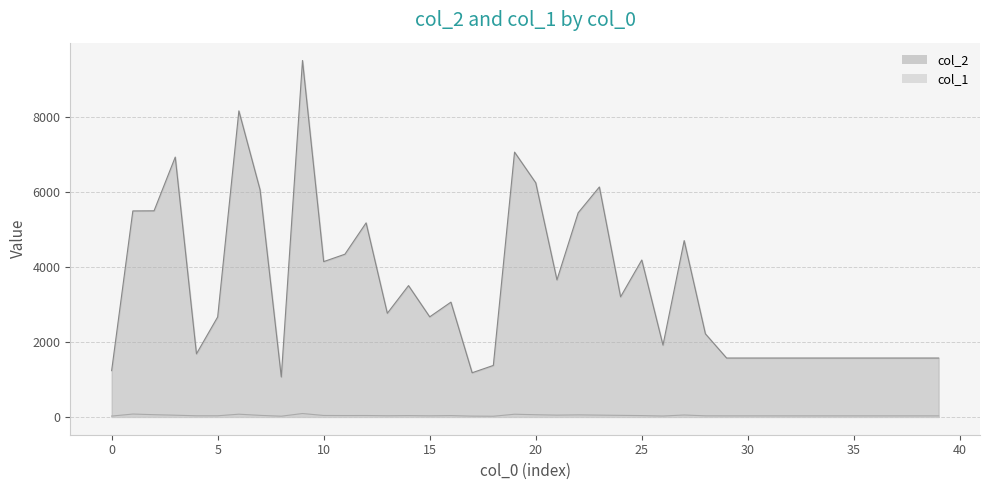

What are all the series names shown in the legend?

col_2, col_1